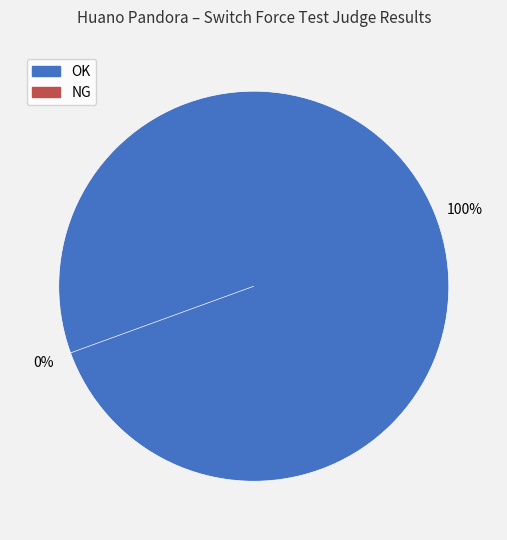

How many slices are in this pie chart?

2